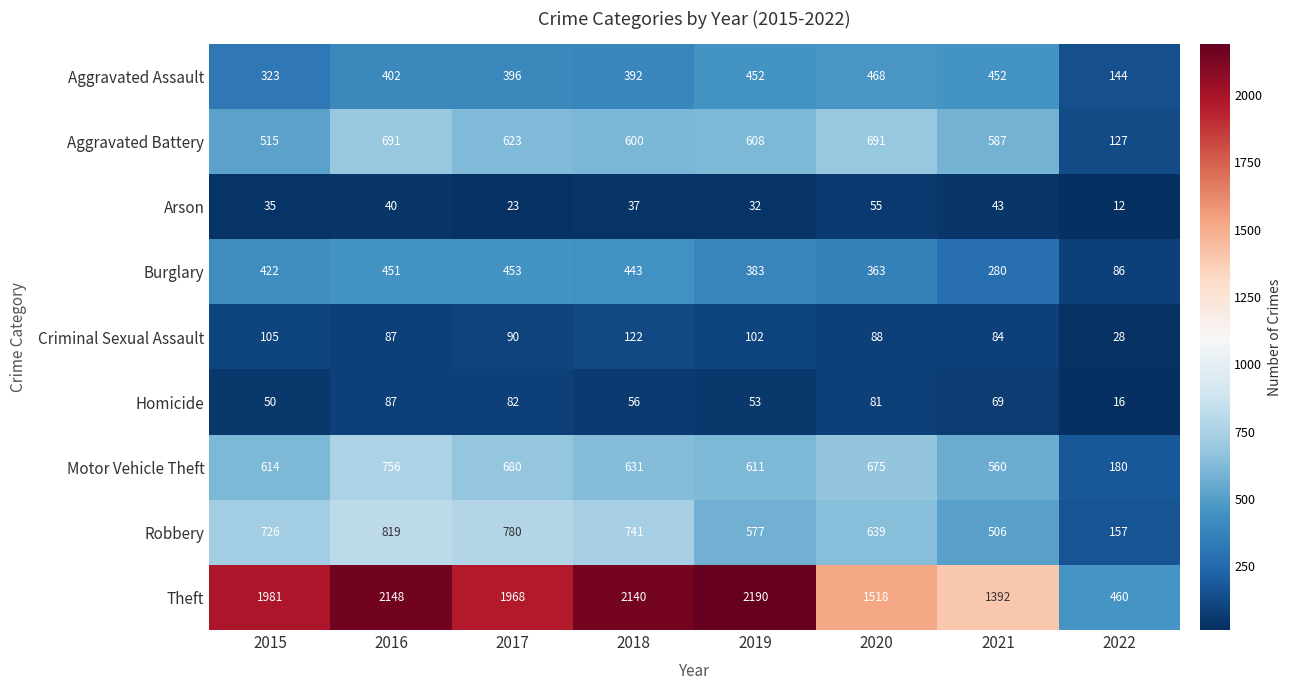

What is the smallest value displayed?

12